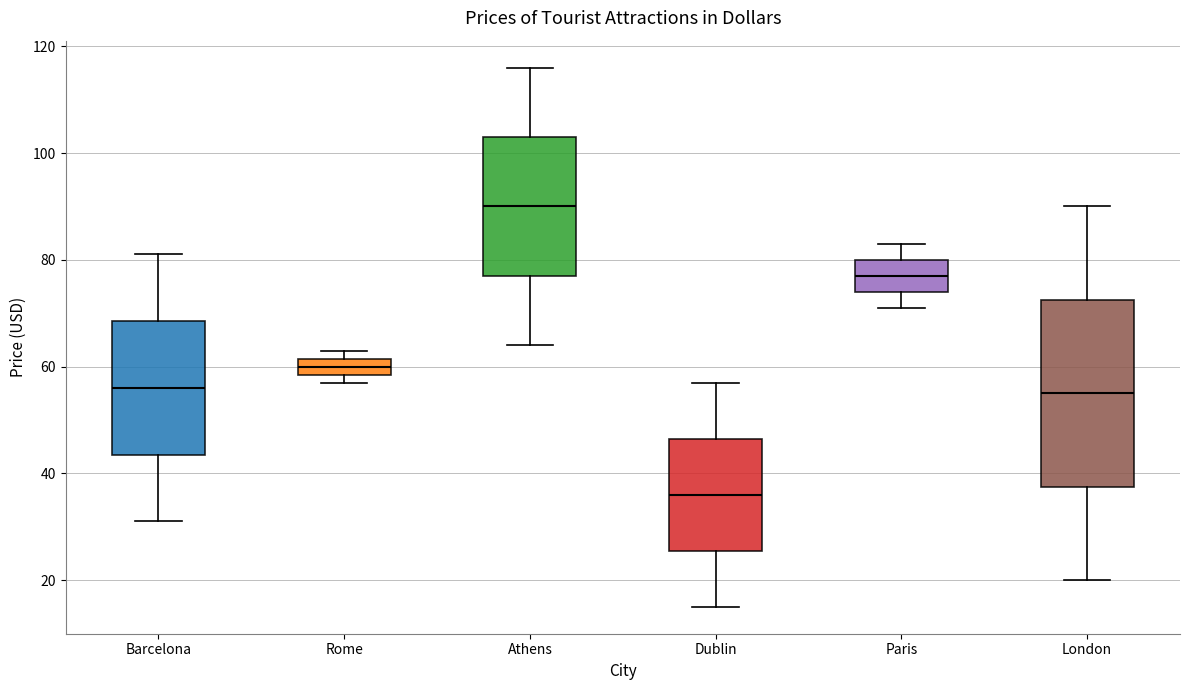

Which box has the highest median line?

Athens